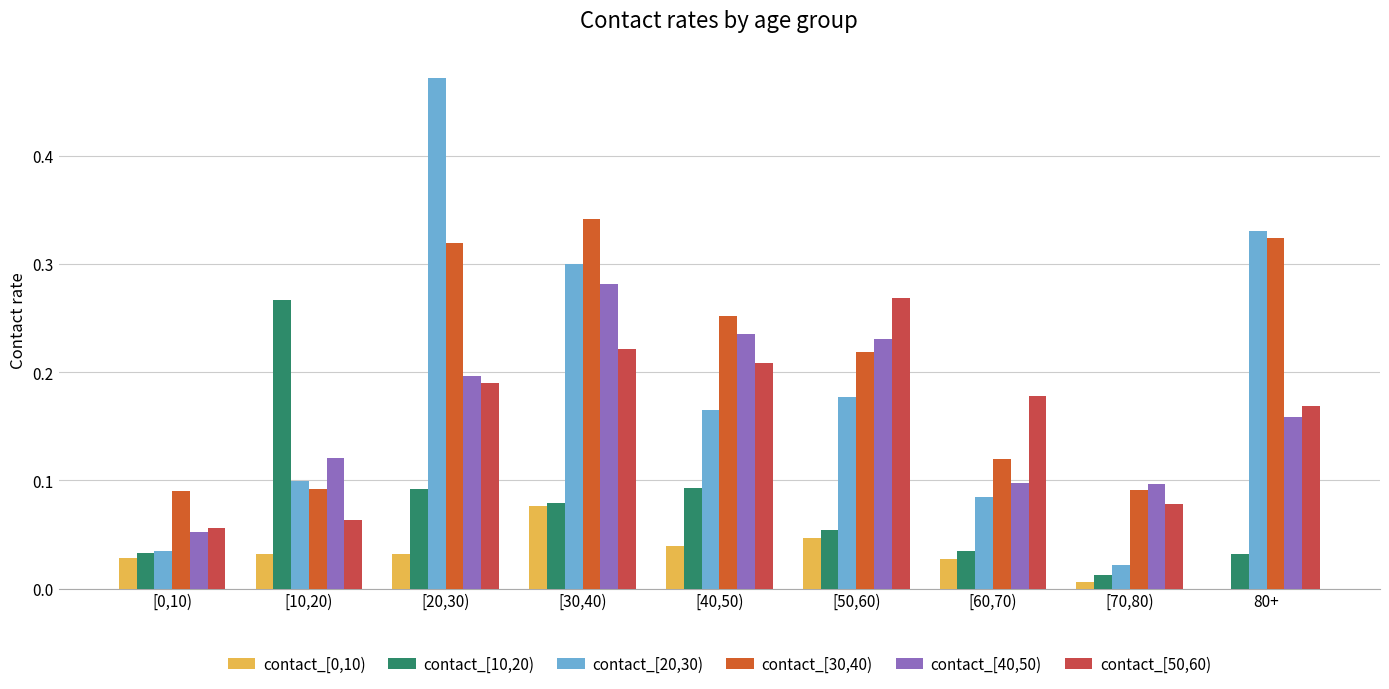

The contact_[0,10) series shows 0.0 at [40,50). True or false?

False